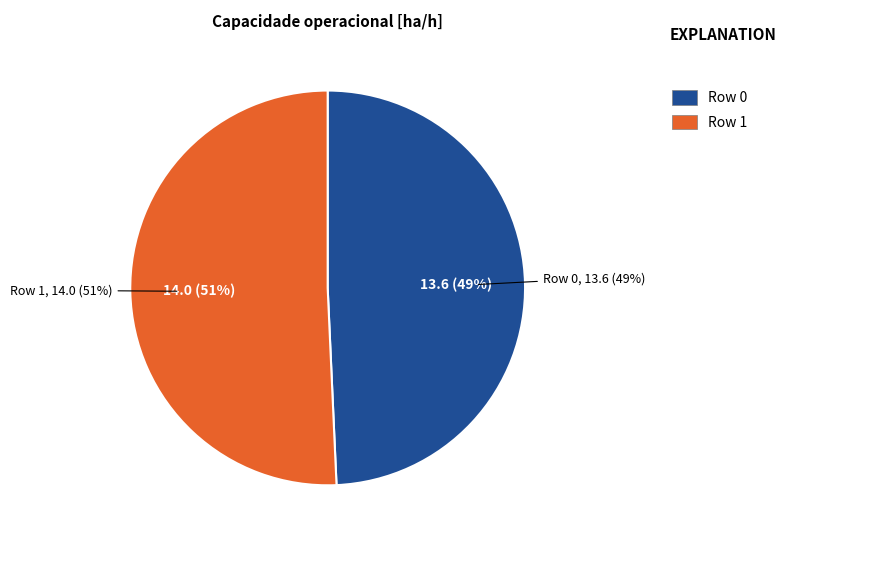

Count the number of slices in the pie.

2